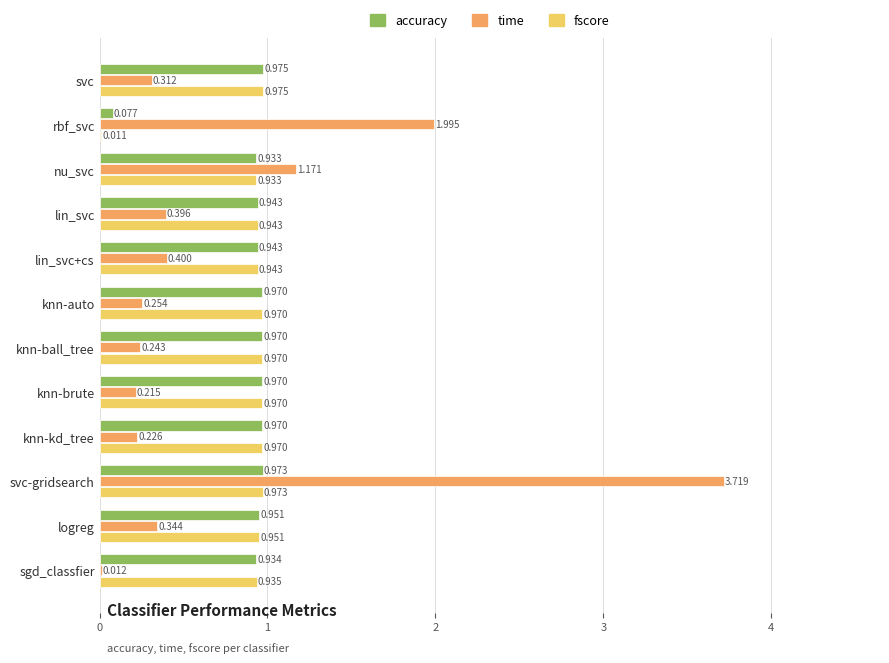

Count the number of data series in this chart.

3